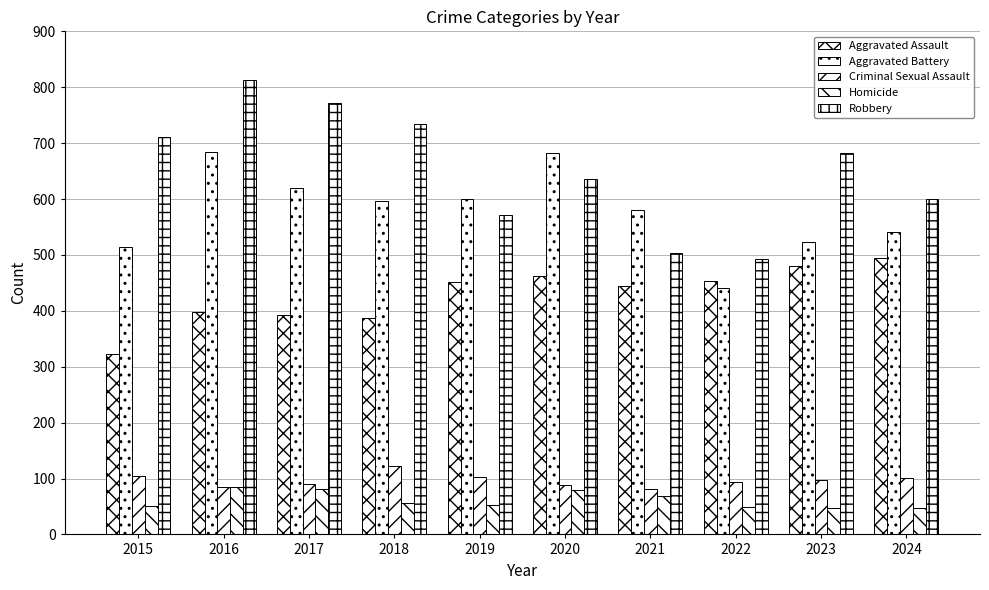

Between 2018 and 2017, which is larger?

2017